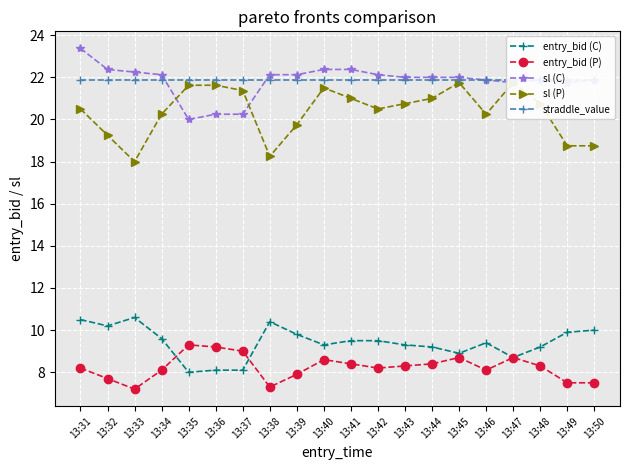

At which label does entry_bid (P) first exceed 8?

13:31